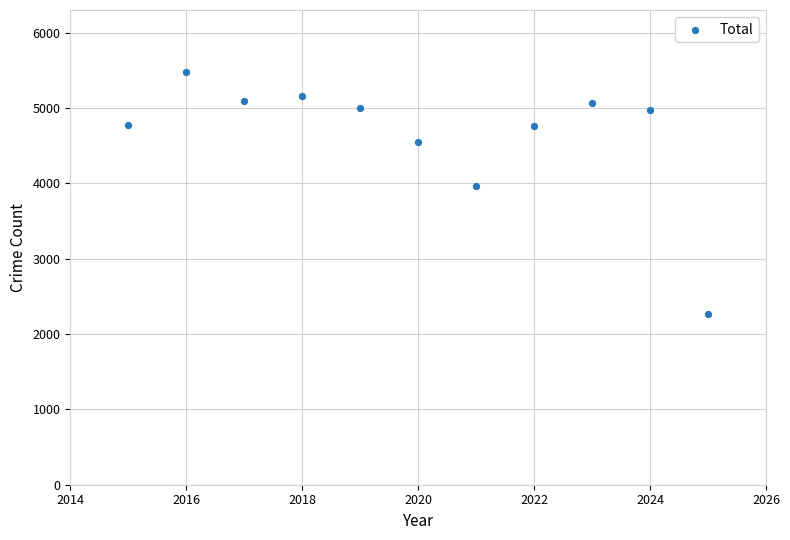

What Y value in the scatter plot is closest to 3874?

3970